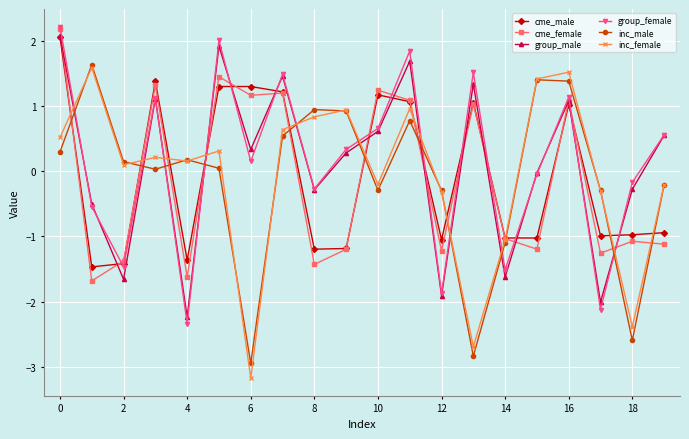

What is the average value of the inc_female series?

-0.1